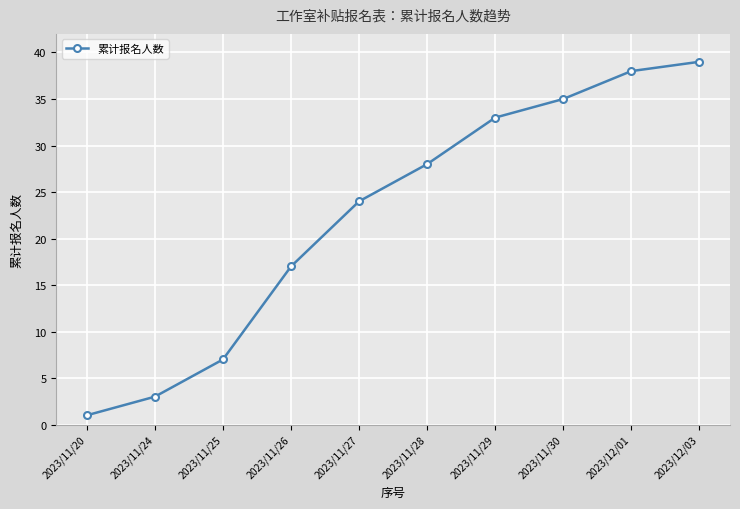

Which category has the lowest value across all series?

2023/11/20